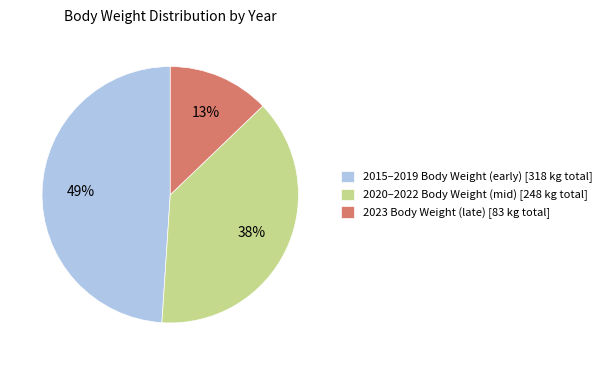

To the nearest percent, what is the average slice percentage?

33%